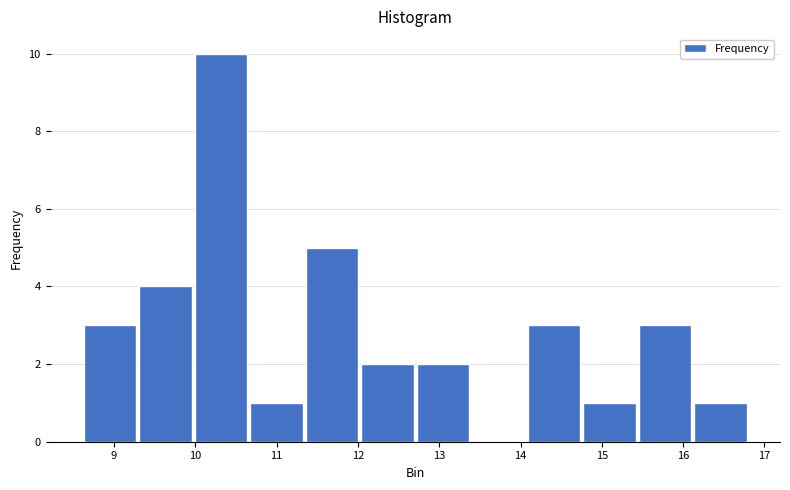

How tall is the bar that spans 10.7 to 11.3 on the x-axis? Neither the bar edges nor the heights are printed on the chart, so give them approximately, as read against the axes.

1